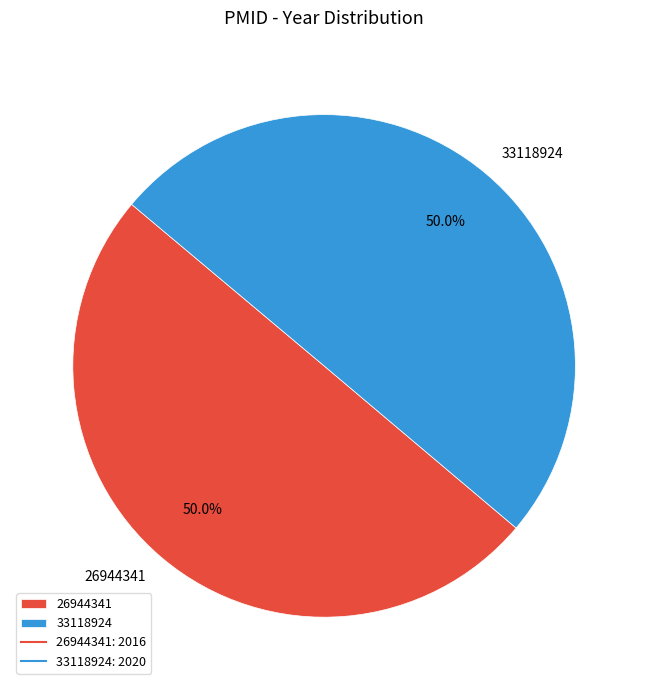

To the nearest percent, what is the combined percentage of 33118924 and 26944341?

100%